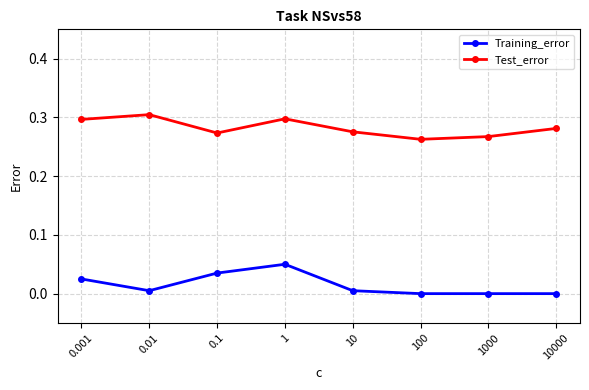

The Test_error series shows 0.5 at 0.01. True or false?

False